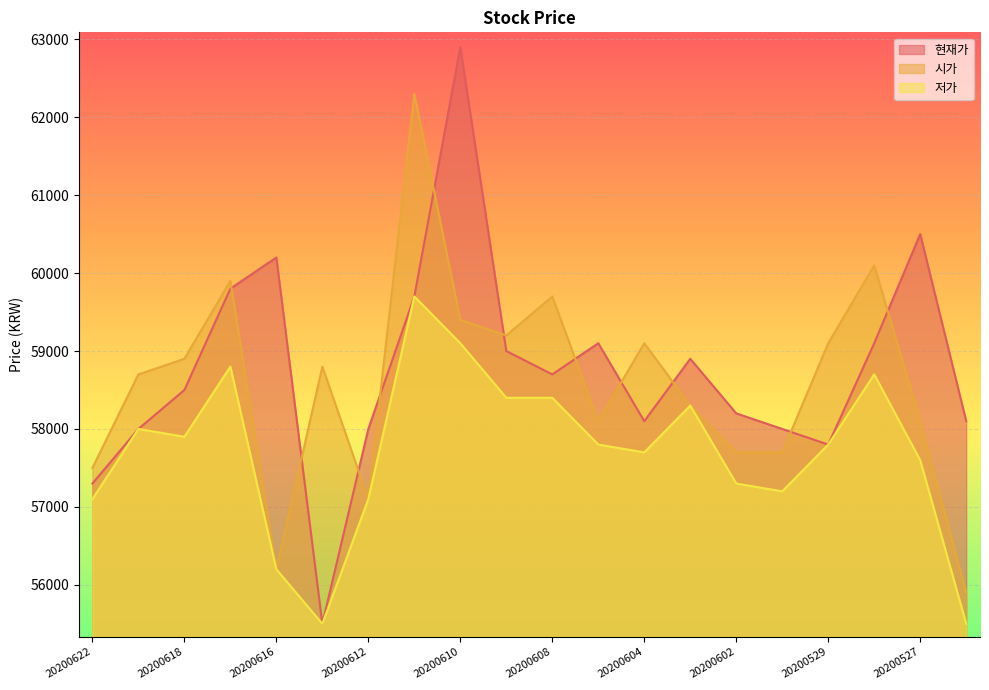

What is the difference between the maximum and minimum values in the 저가 series?

4200